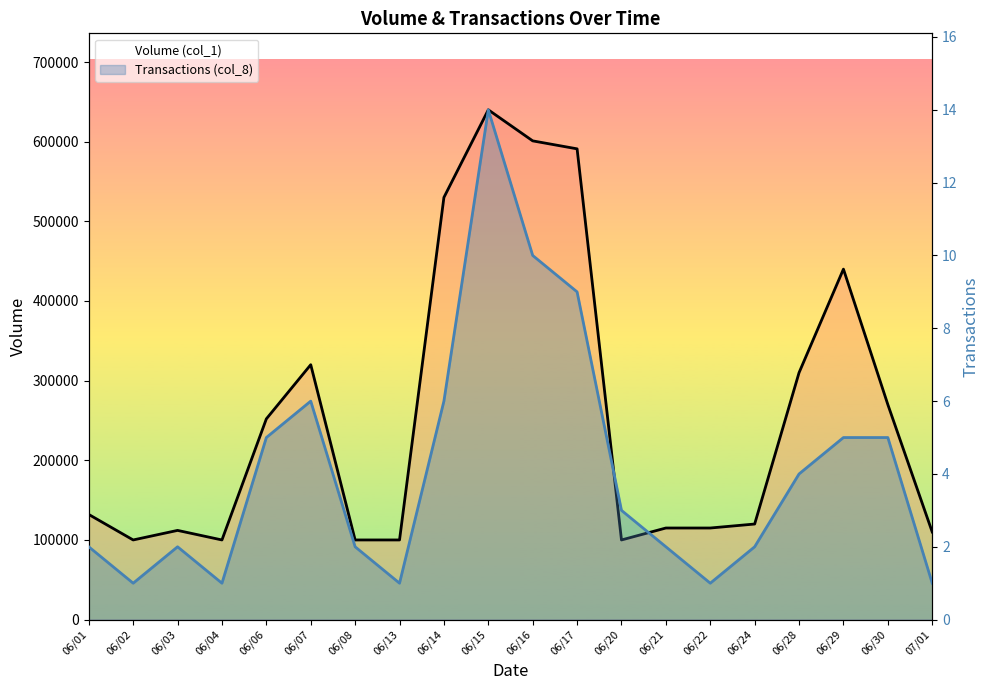

True or false: Transactions (col_8) and Volume (col_1) intersect in this chart.

False